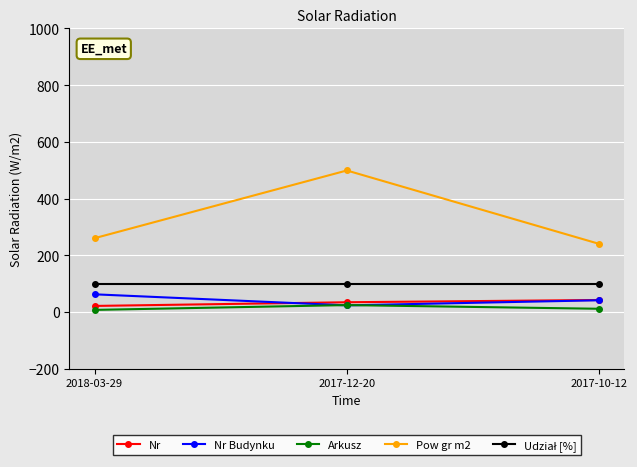

How many data points in Nr Budynku are less than 41?

1